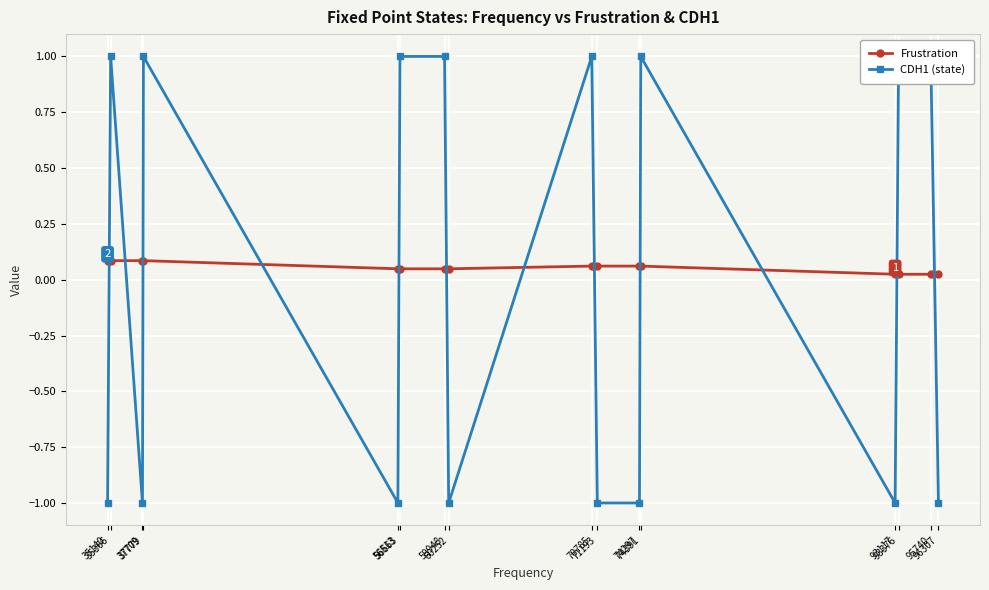

Count the number of data series in this chart.

2